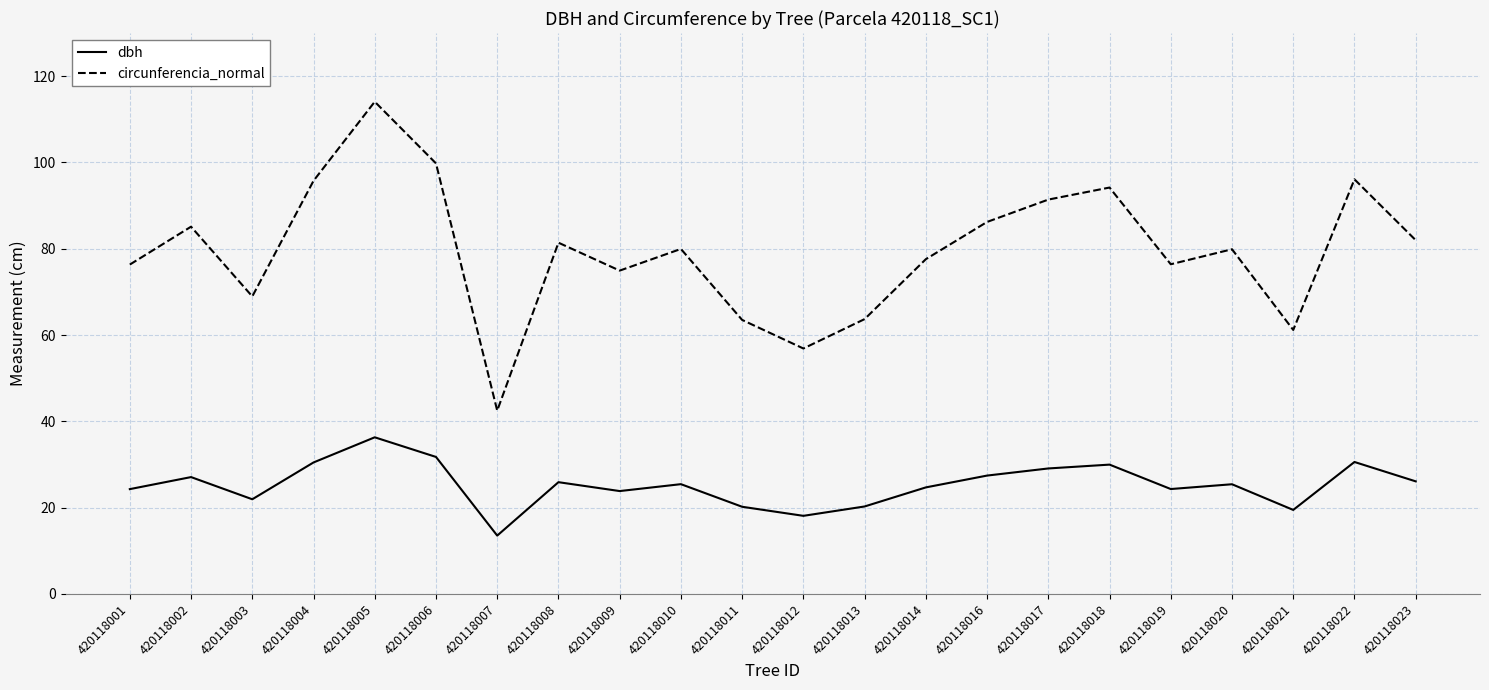

Is this an area chart (filled region under the line)?

No